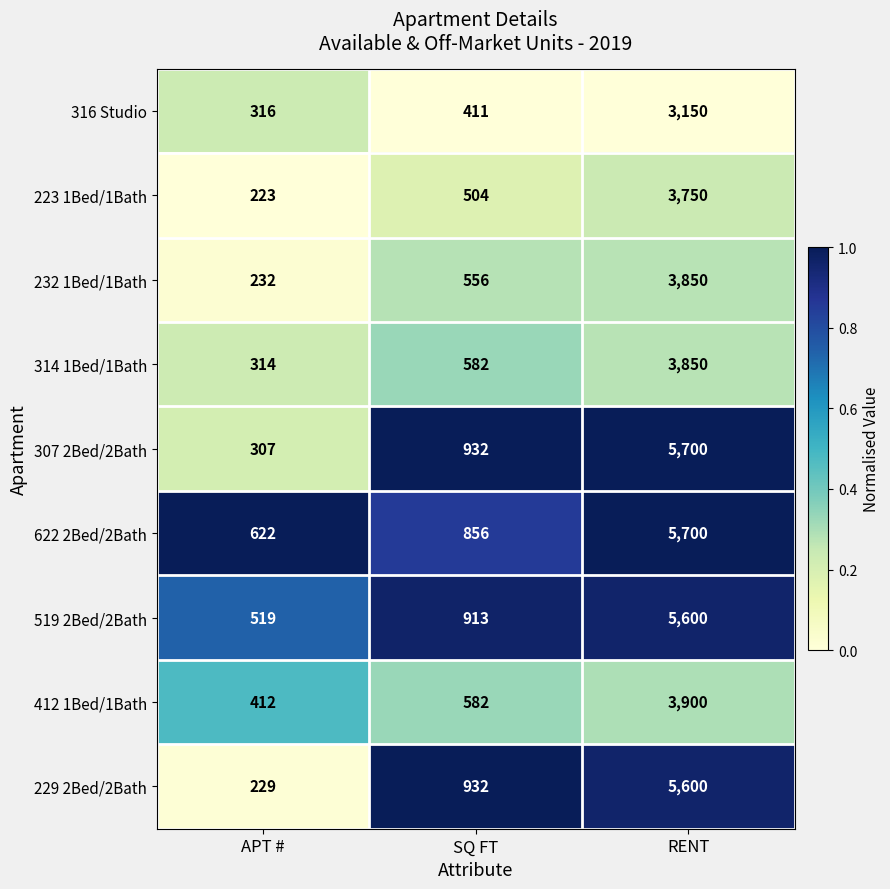

The value of 519 2Bed/2Bath at APT # is 805. True or false?

False